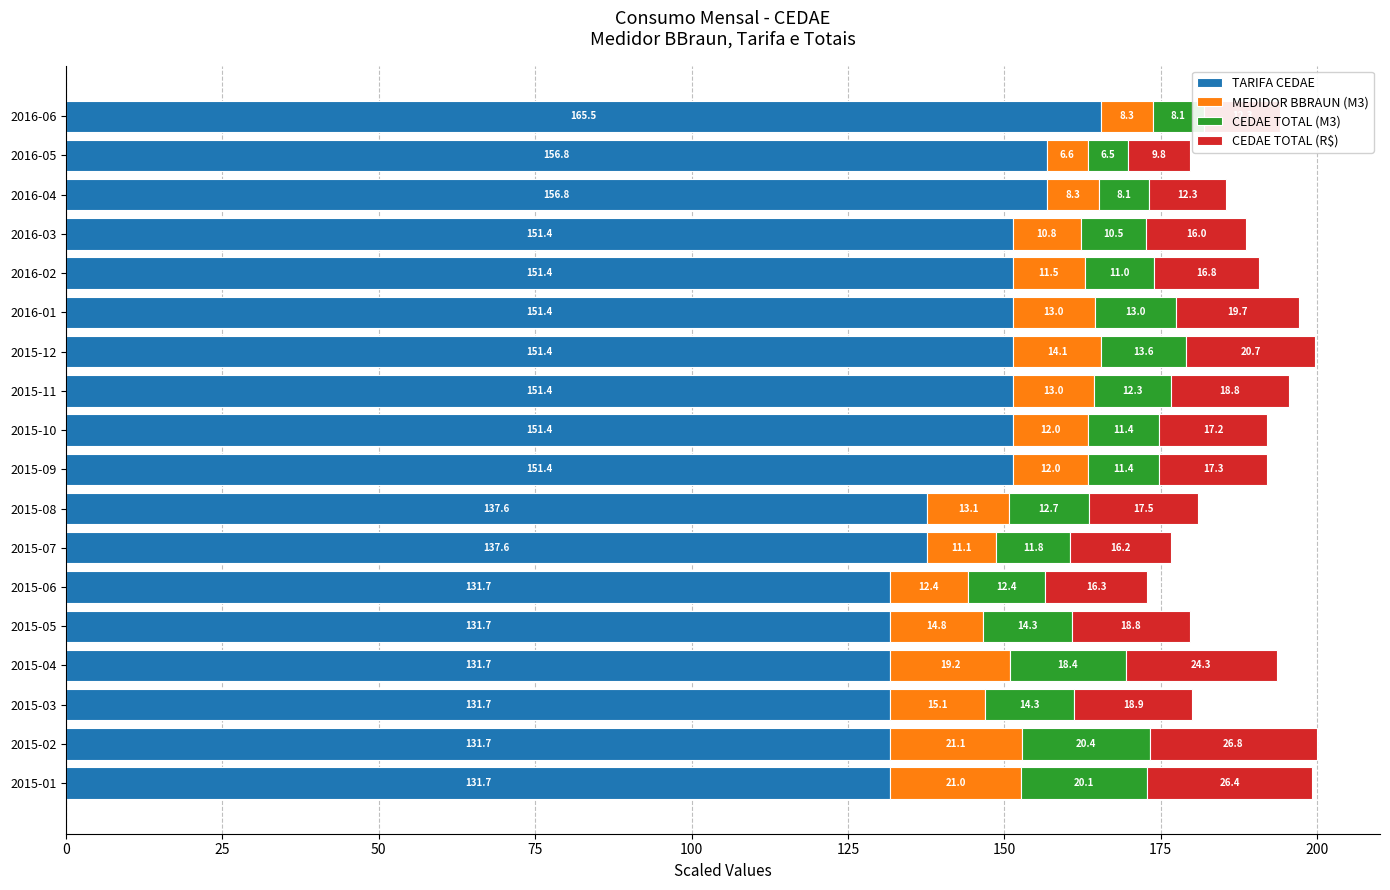

What is the difference between the maximum and minimum values in the TARIFA CEDAE series?

33.8